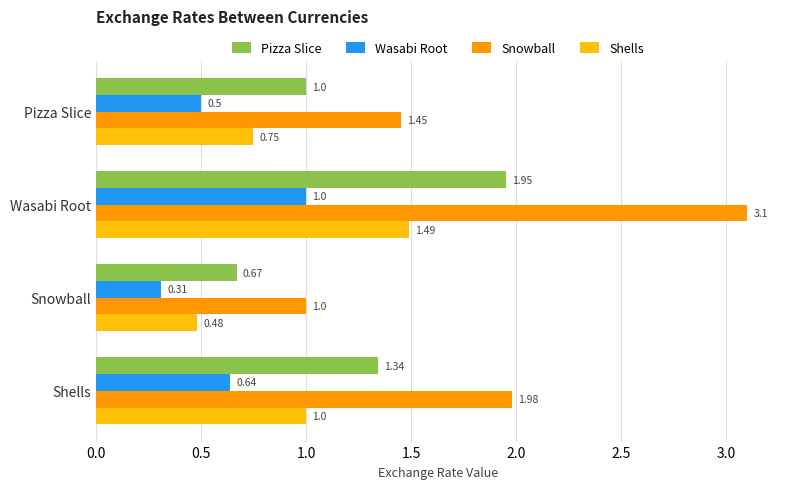

What is the difference between the highest and lowest values at Wasabi Root?

2.1